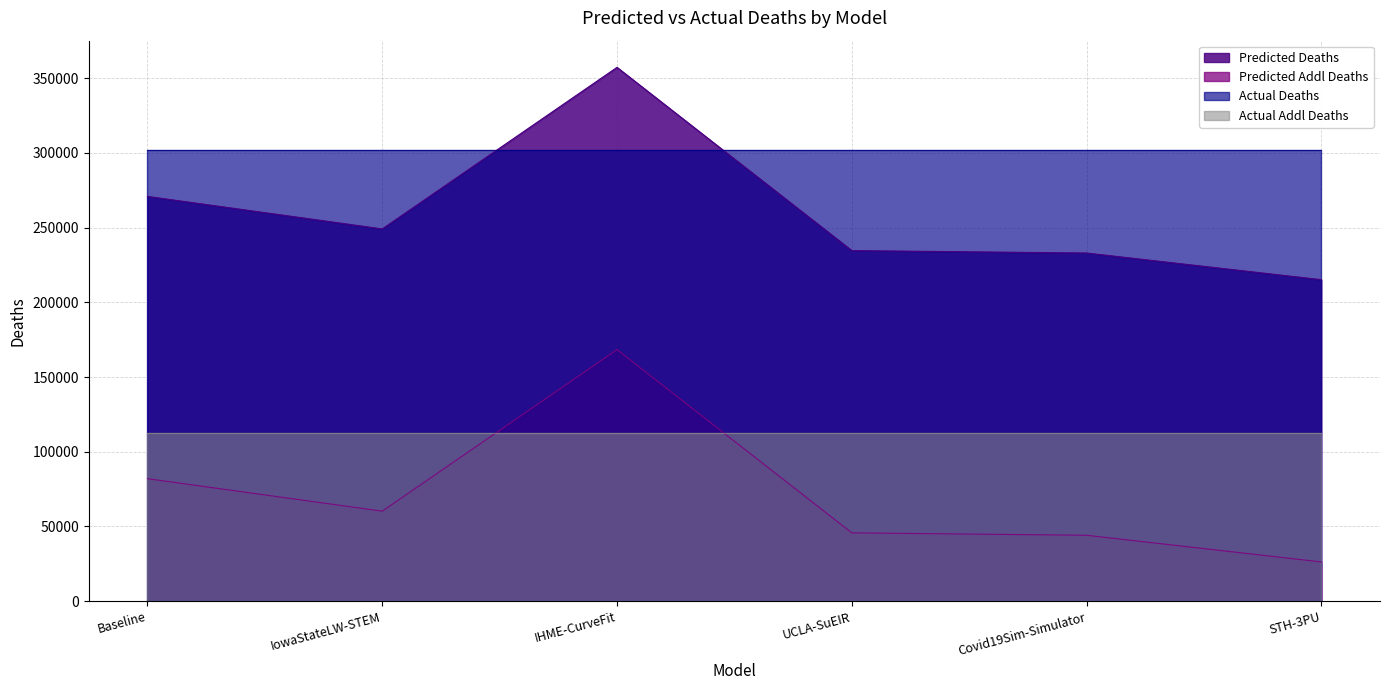

Does the chart display data point markers on the line(s)?

No